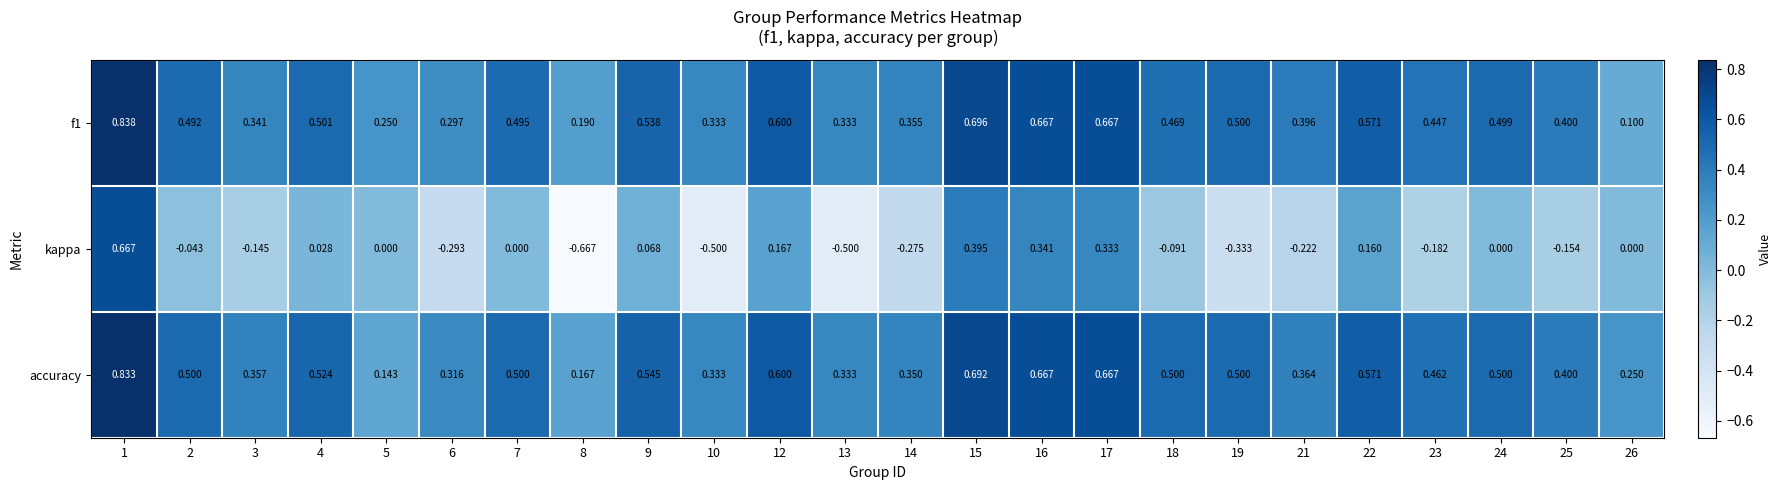

Which series has the widest spread of values?

kappa